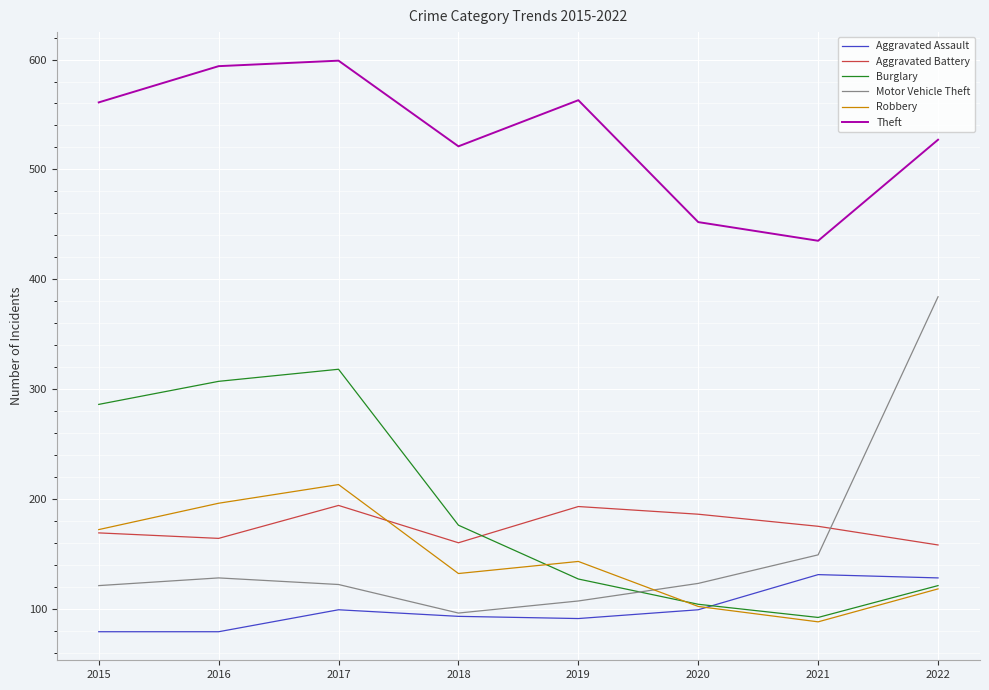

What is the difference between the maximum and minimum values in the Burglary series?

226